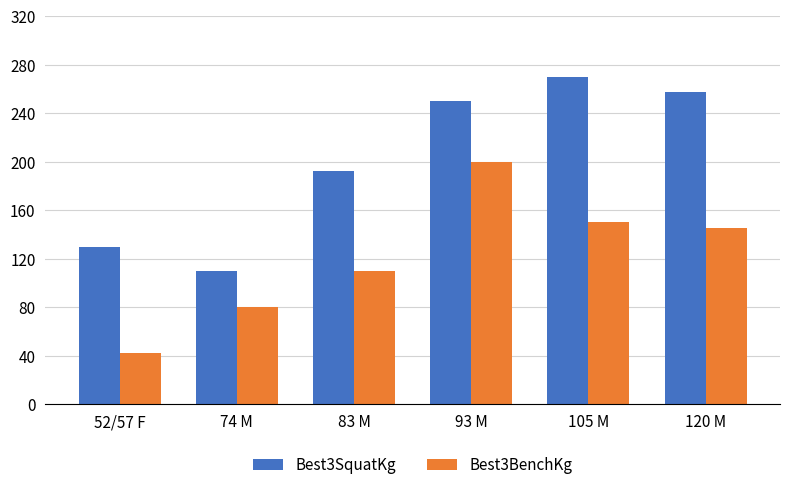

Reading left to right, extract all data points from this chart.

Best3SquatKg: 52/57 F=130.0	74 M=110.0	83 M=192.5	93 M=250.0	105 M=270.0	120 M=257.5
Best3BenchKg: 52/57 F=42.5	74 M=80.0	83 M=110.0	93 M=200.0	105 M=150.0	120 M=145.0